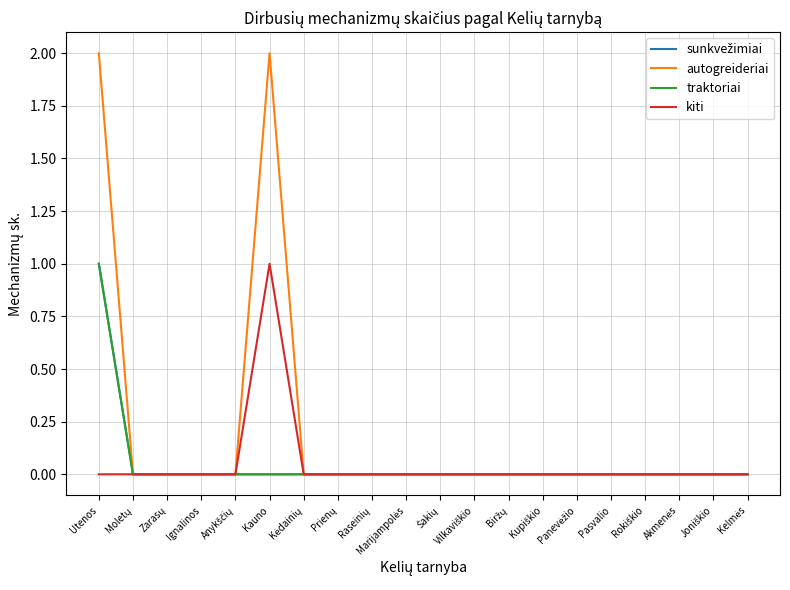

At how many categories does at least one series exceed 1?

2